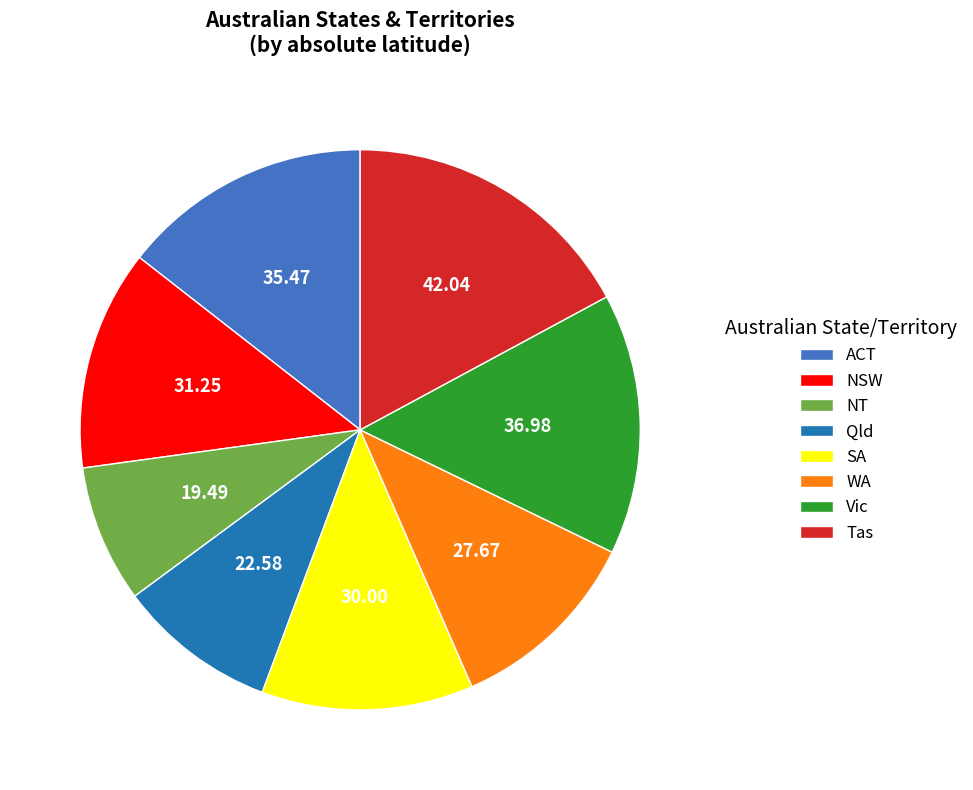

The WA slice represents 11% of the pie. True or false?

True